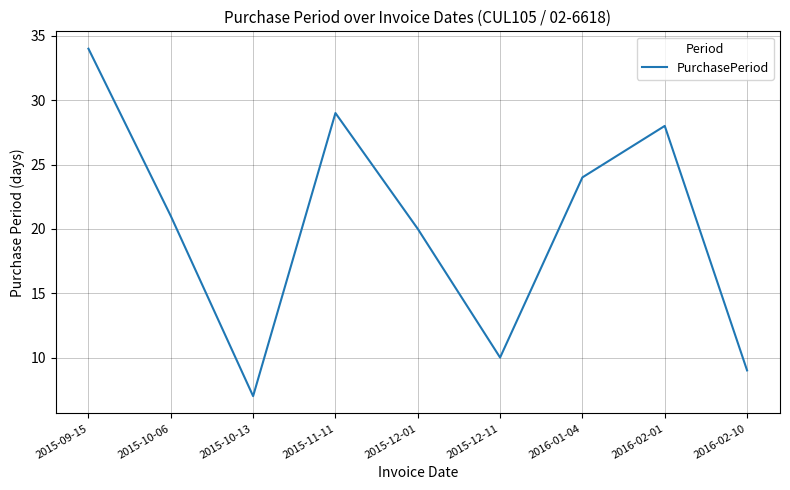

Which label corresponds to the smallest value in the chart?

2015-10-13